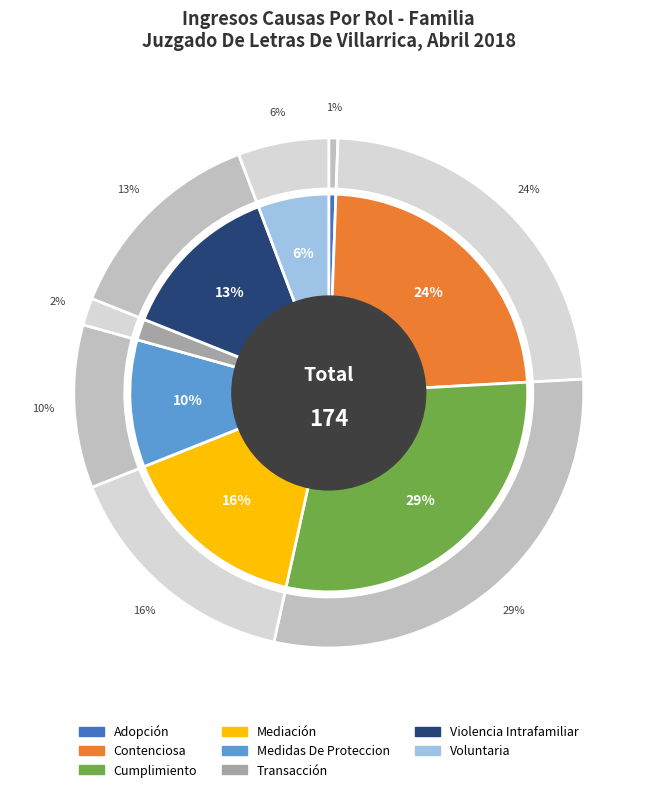

Which slice is the largest?

Cumplimiento